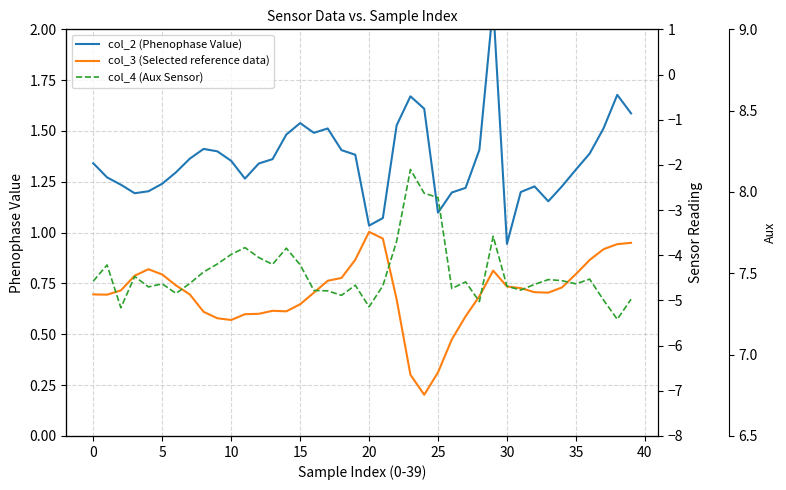

What value does the col_3 (Selected reference data) series have at 28?

-4.9